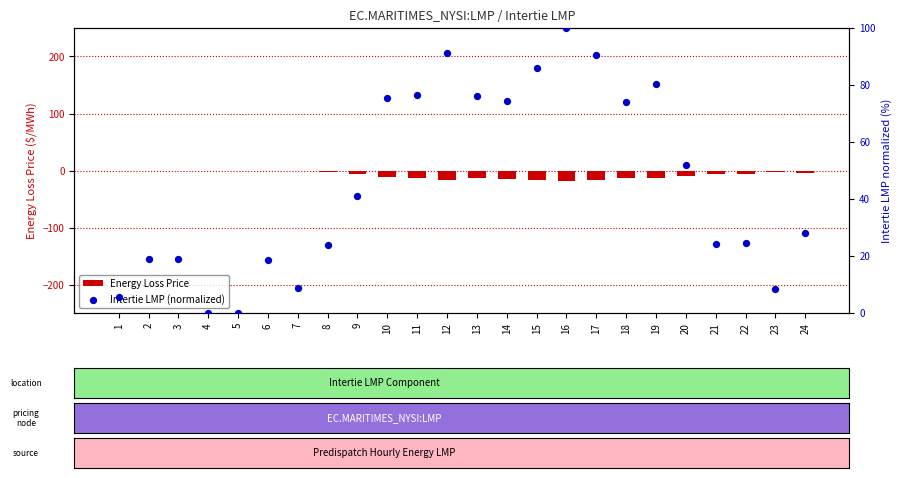

Which series has the largest total across all categories?

Intertie LMP (normalized)